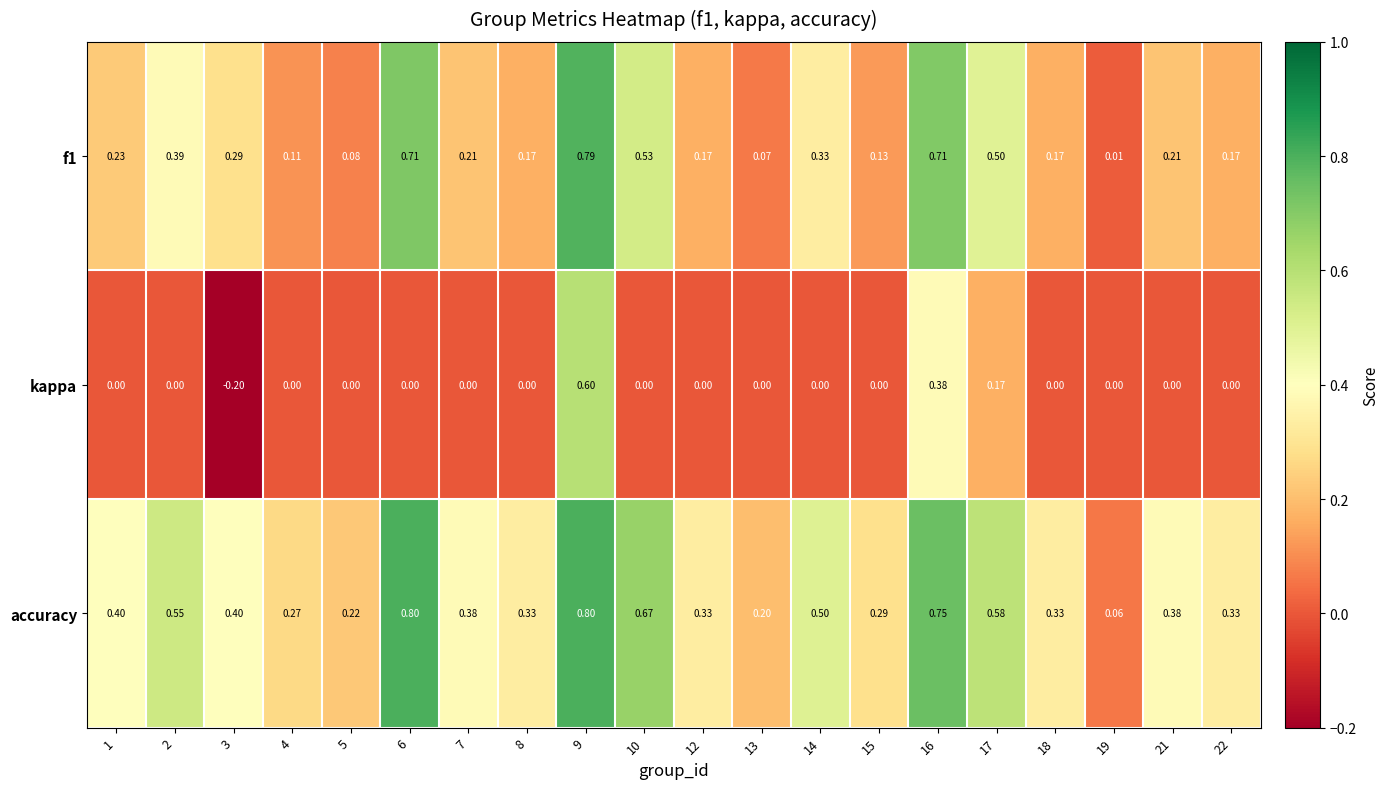

Which series has the largest range (max minus min)?

kappa